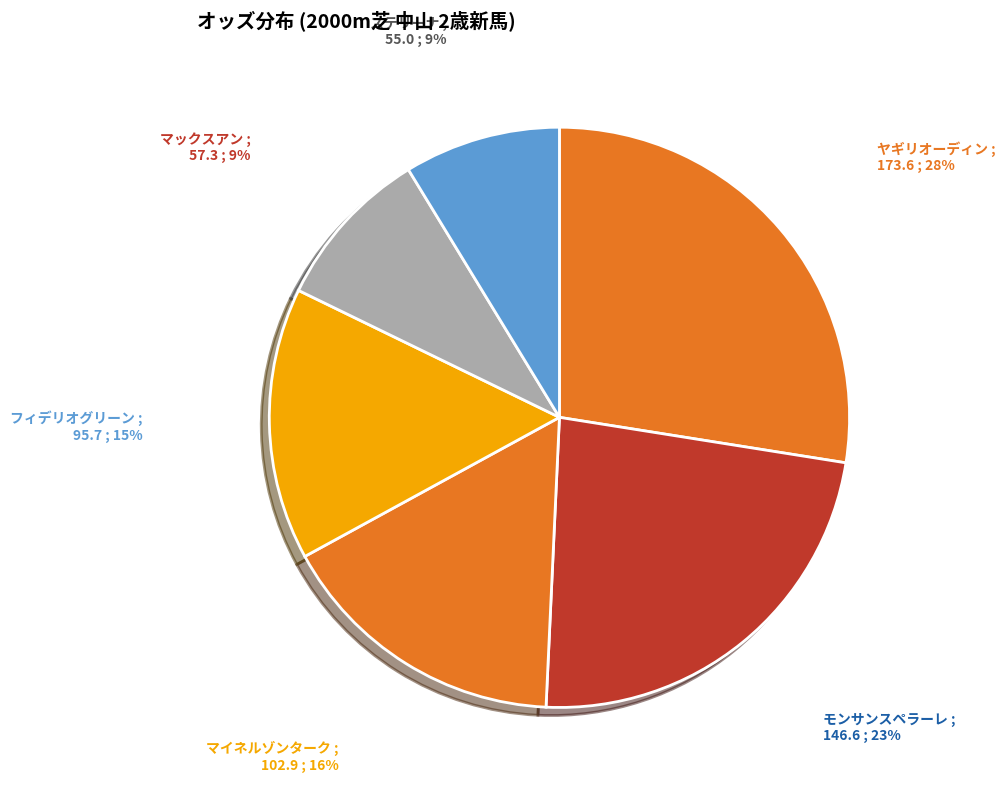

What percentage is the マイネルゾンターク slice, to the nearest percent?

16%